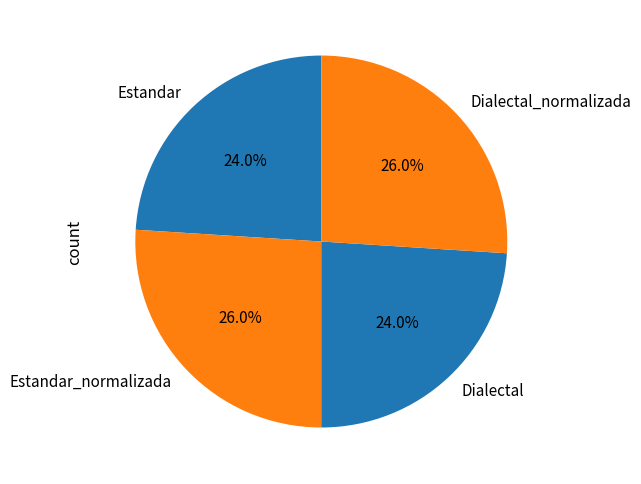

To the nearest percent, what percentage of the pie is Estandar_normalizada?

26%